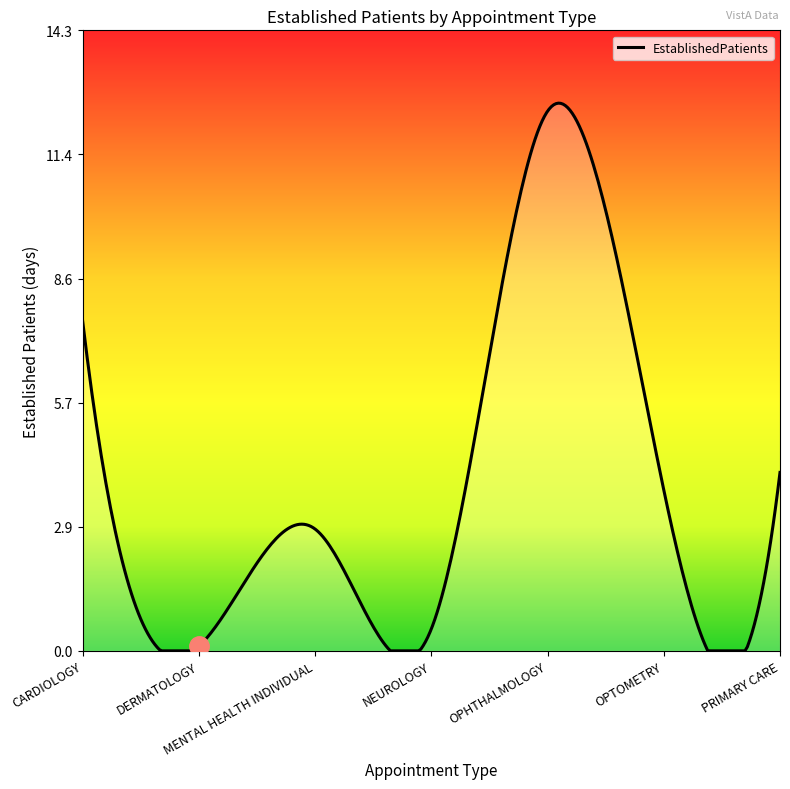

What is the greatest value displayed?

12.6